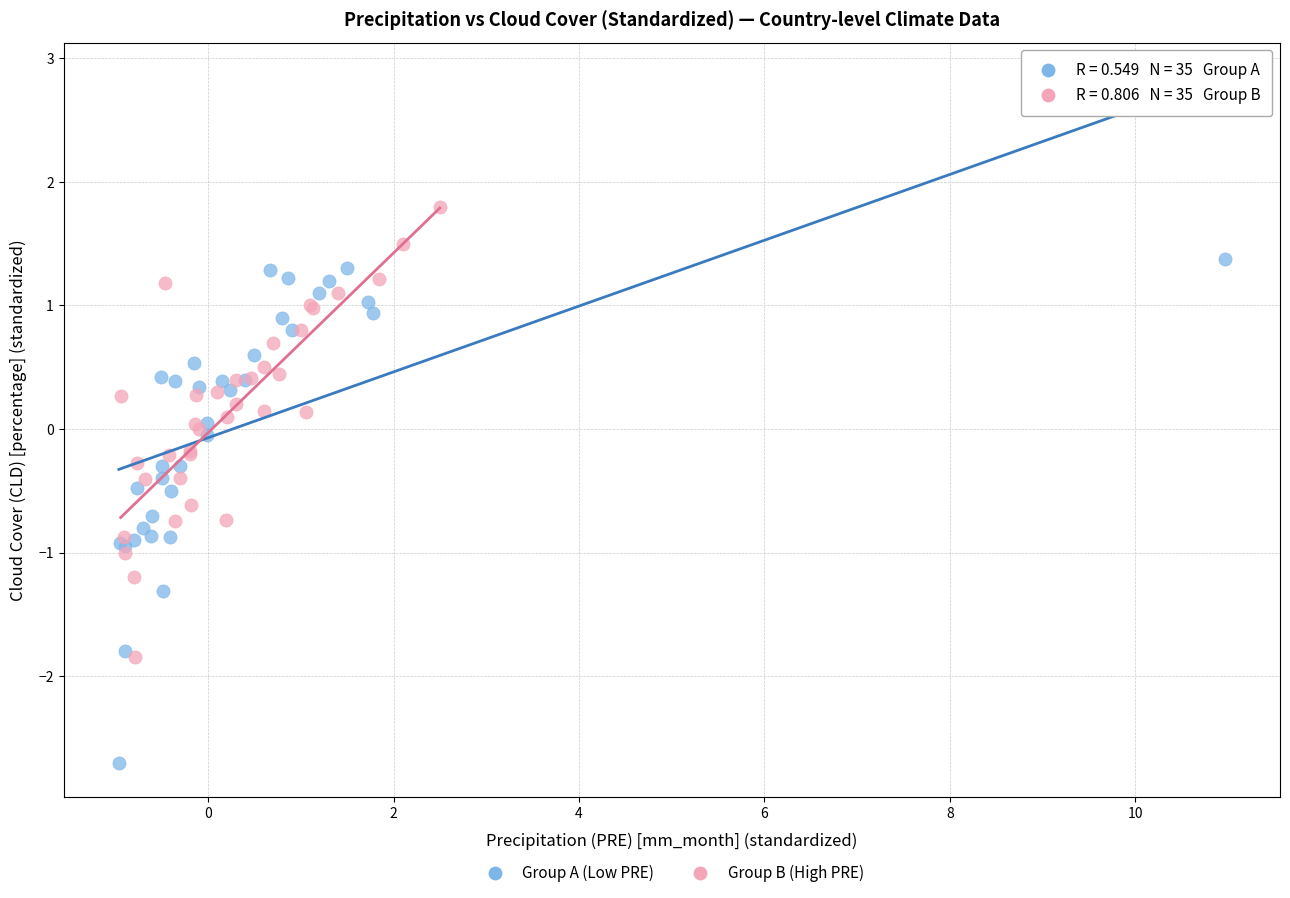

What are all the series names shown in the legend?

Group A (Low PRE), Group B (High PRE)